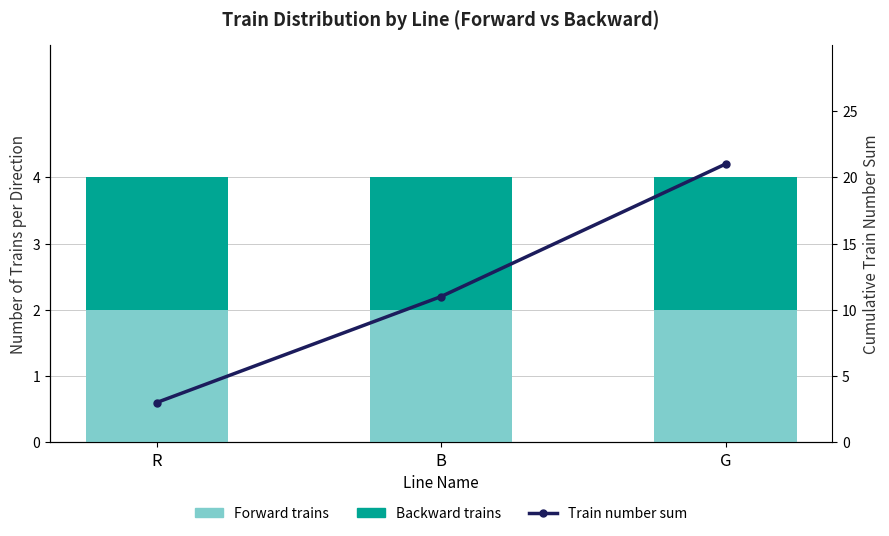

What is the label of the 1st bar from the left?

R